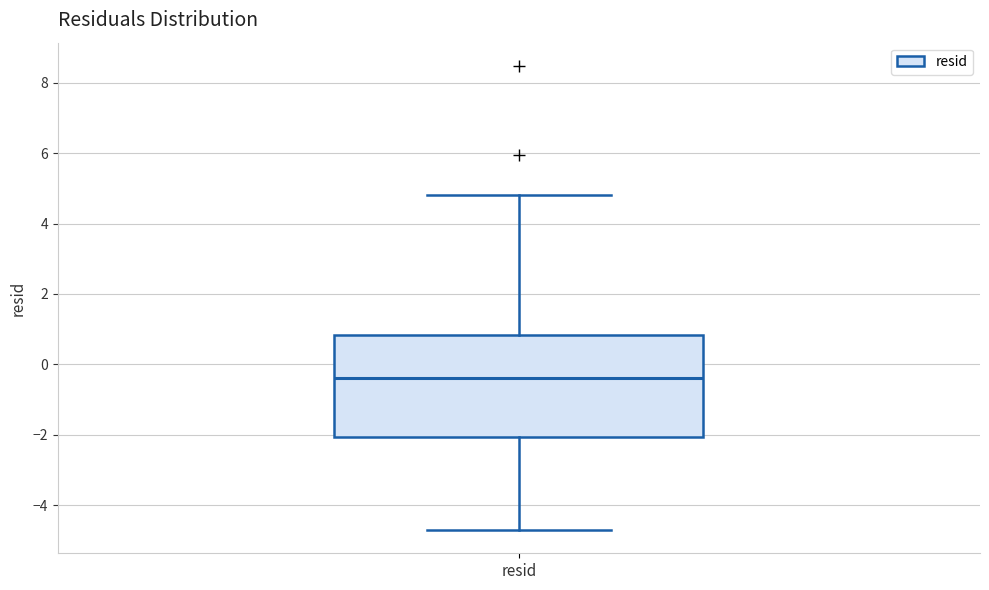

Transcribe this box plot: give where the median line is, the range the box spans, and where the two whiskers end, as read against the y-axis. The values are not printed on the chart, so give them approximately, as read against the axis.

median -0.4, box -2.0 to 0.8, whiskers -4.8 to 4.8